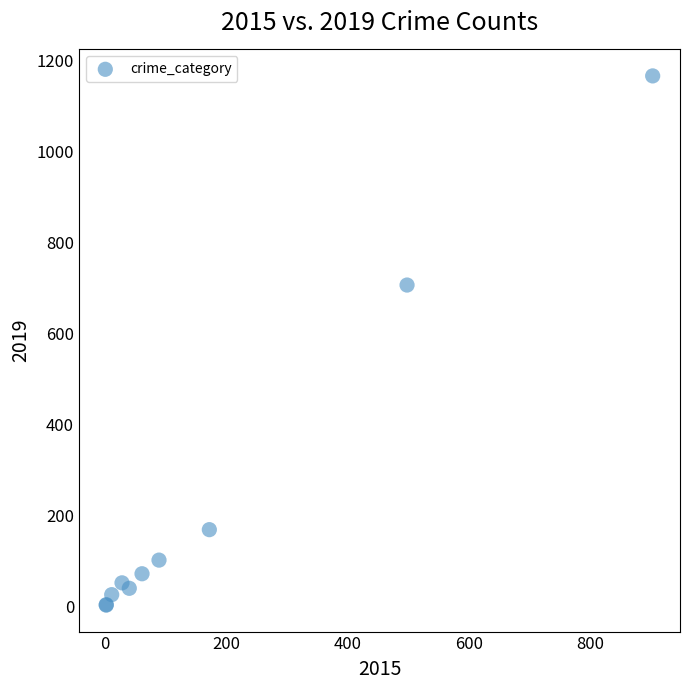

What Y value in the scatter plot is closest to 584?

706